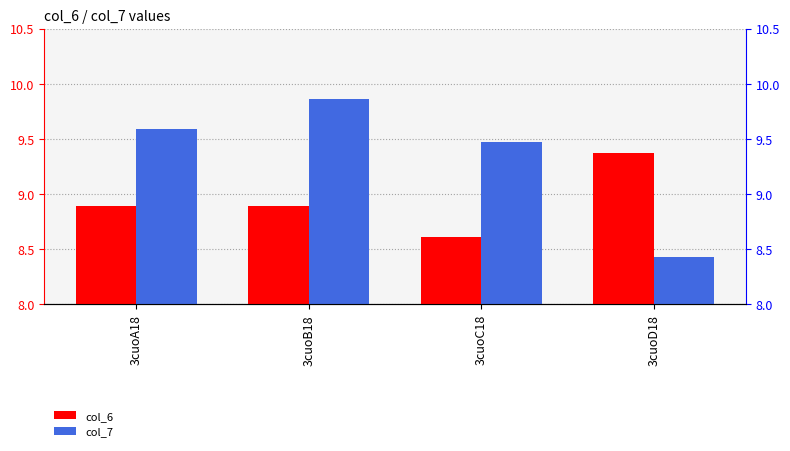

Is the value of col_7 at 3cuoC18 greater than the value of col_6 at 3cuoD18?

Yes